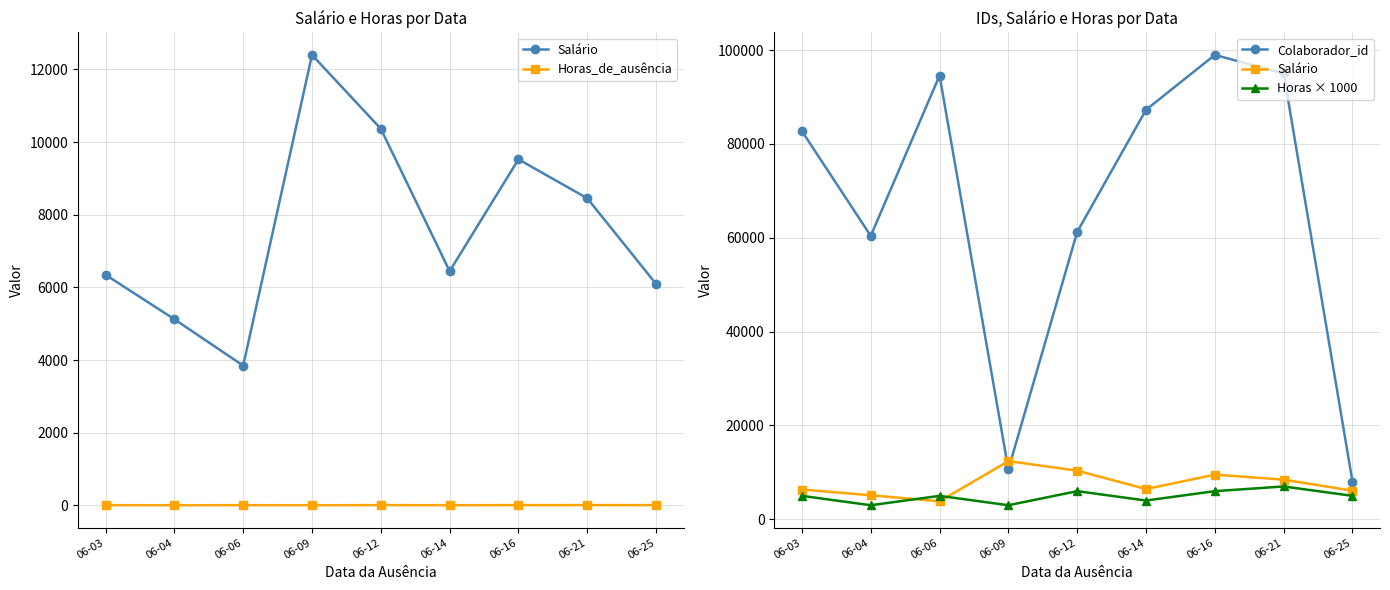

Reading left to right, list all the values displayed in this chart.

Salário: 6347.9	5123.6	3846.1	12400.3	10367.6	6447.2	9525.1	8453.5	6093.6
Horas_de_ausência: 5.0	3.0	5.0	3.0	6.0	4.0	6.0	7.0	5.0
Colaborador_id: 82737.0	60407.0	94591.0	10639.0	61261.0	87278.0	98978.0	95036.0	8030.0
Horas × 1000: 5000.0	3000.0	5000.0	3000.0	6000.0	4000.0	6000.0	7000.0	5000.0